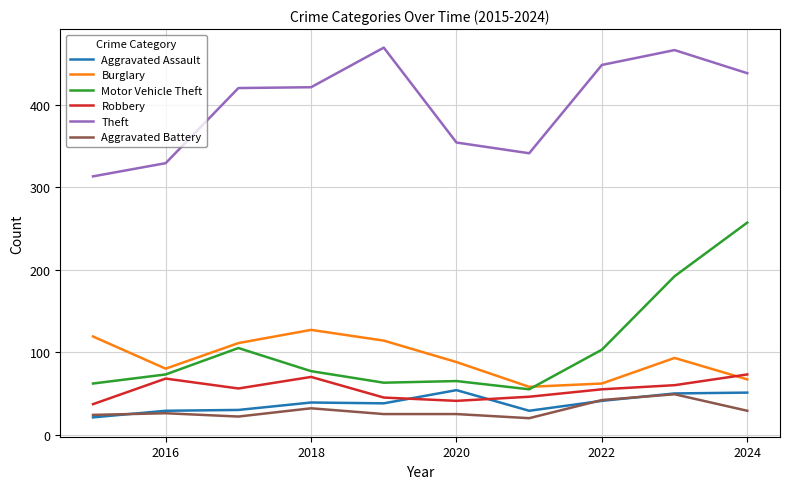

Which series has the largest total across all categories?

Theft